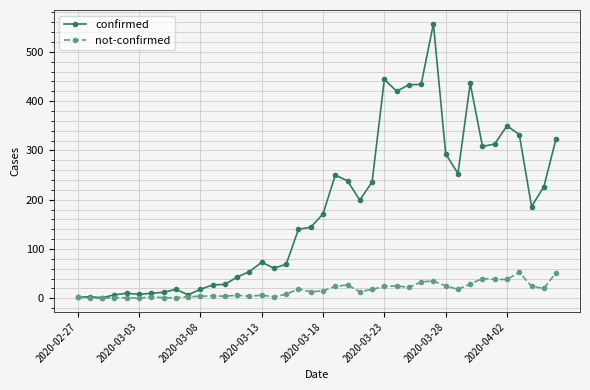

True or false: not-confirmed has more than 2 points higher than both neighbors.

True